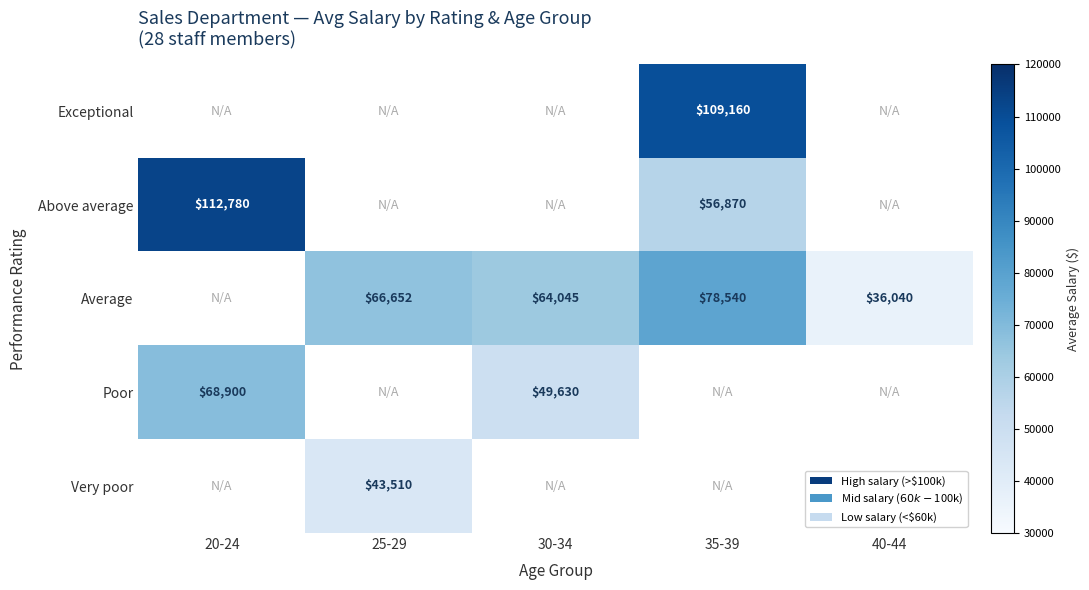

What is the sum of the Average values at 40-44 and 25-29?

102692